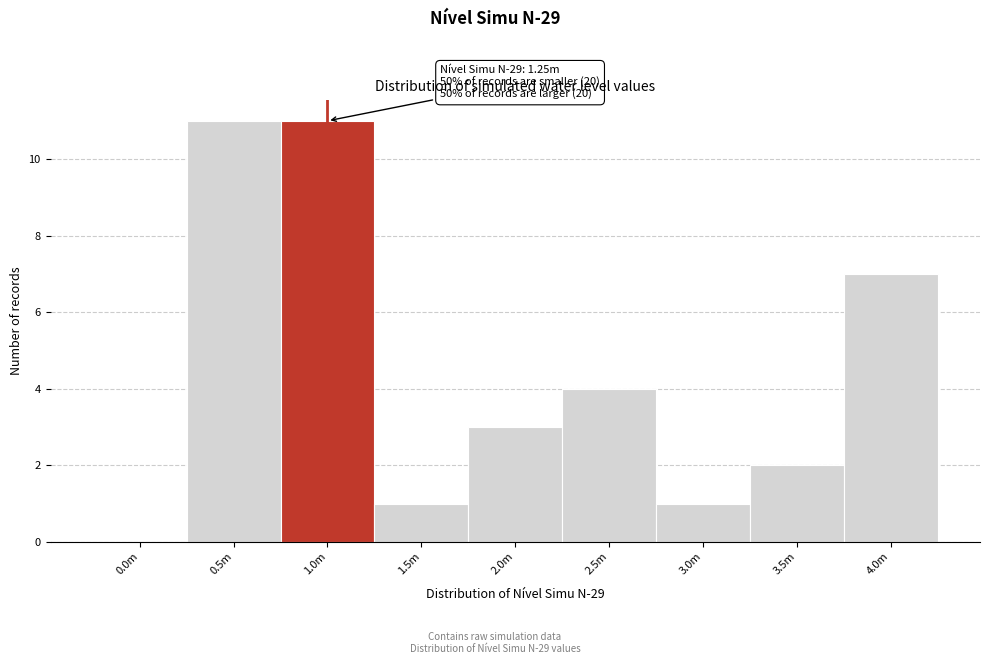

What is the change in value from 3.0m to 3.5m?

+1